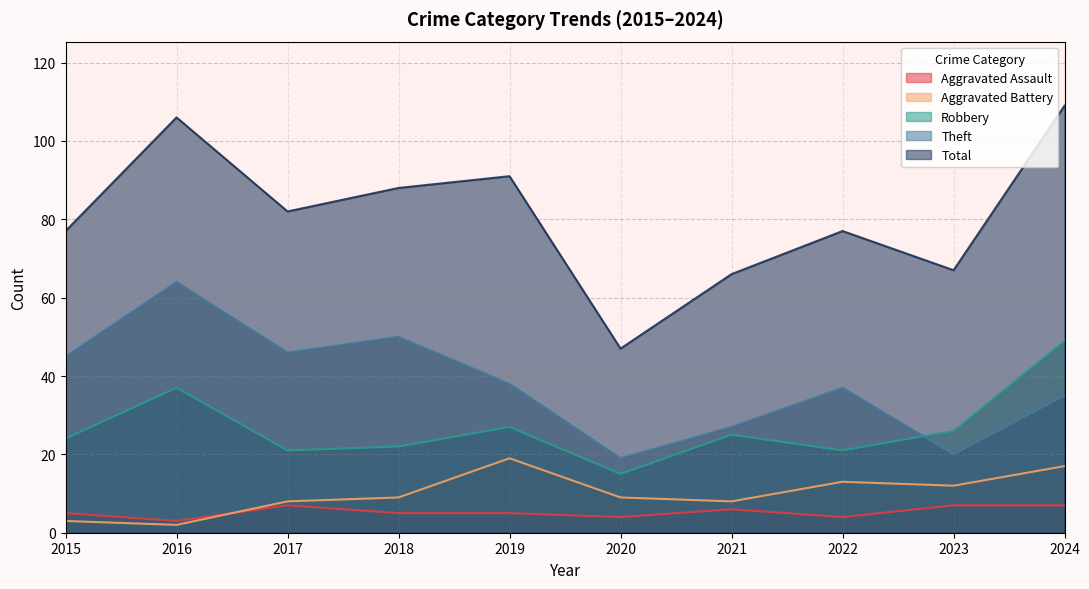

Which series has the largest total across all categories?

Total